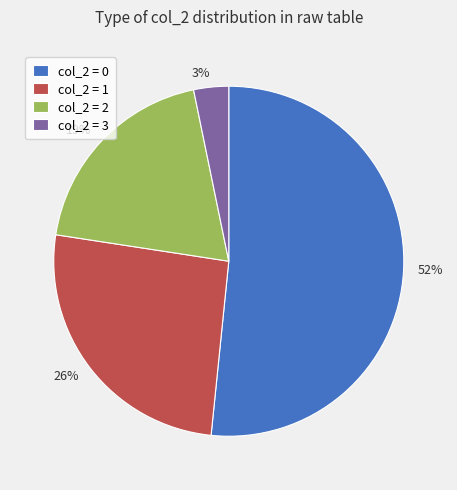

Is there any slice that represents more than half of the pie?

Yes